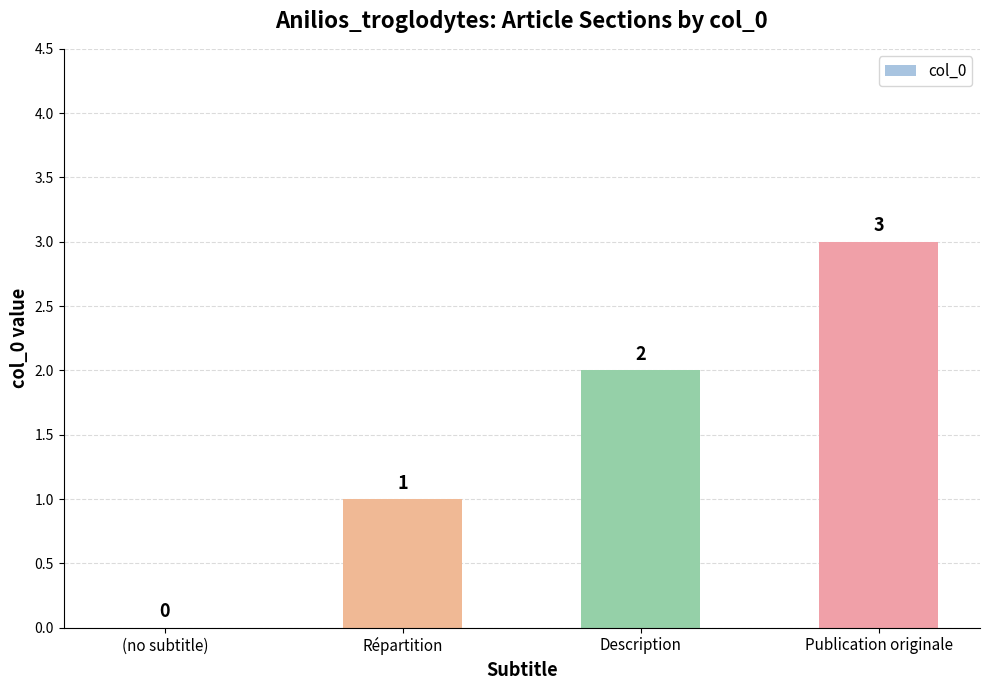

How many values are between 1 and 3?

3